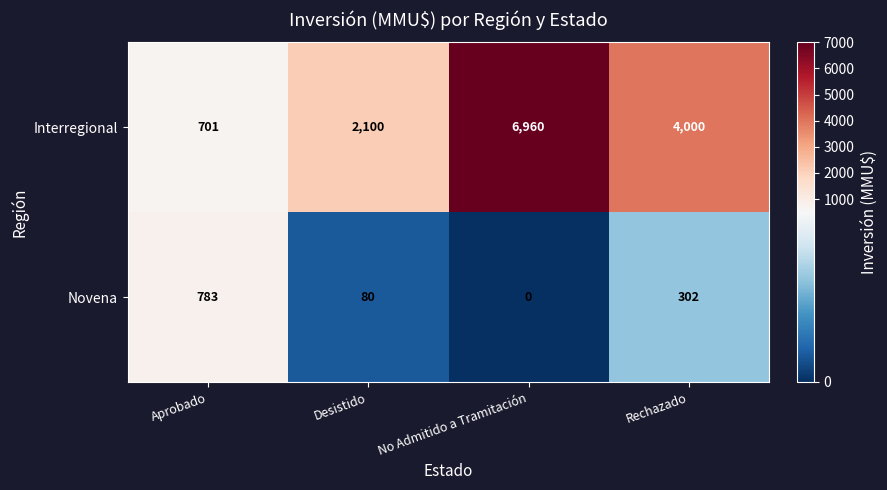

What is the maximum value shown in the chart?

6960